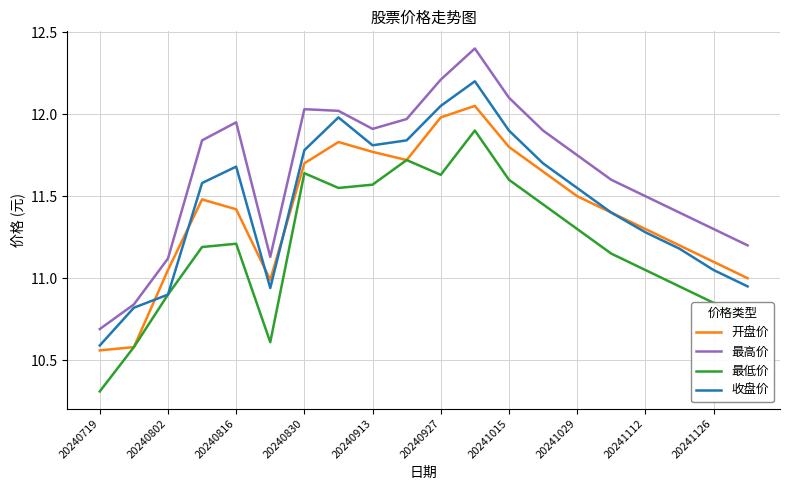

What is the greatest value displayed?

12.4